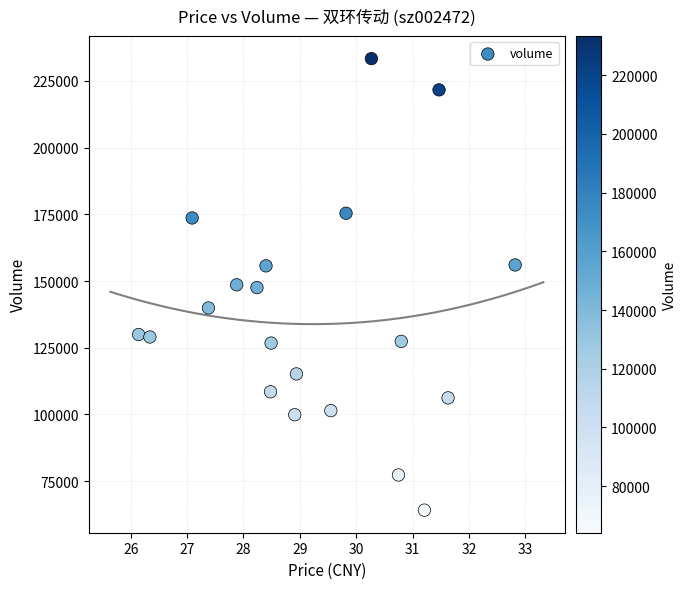

What is the range of Y values (max minus min)?

169251